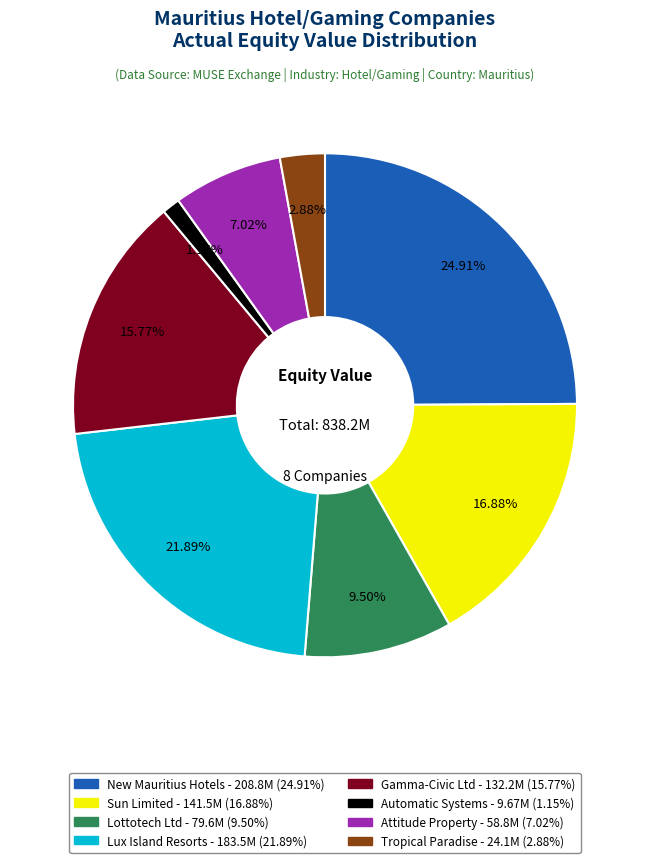

Is it true that Attitude Property is 7% of the pie?

True